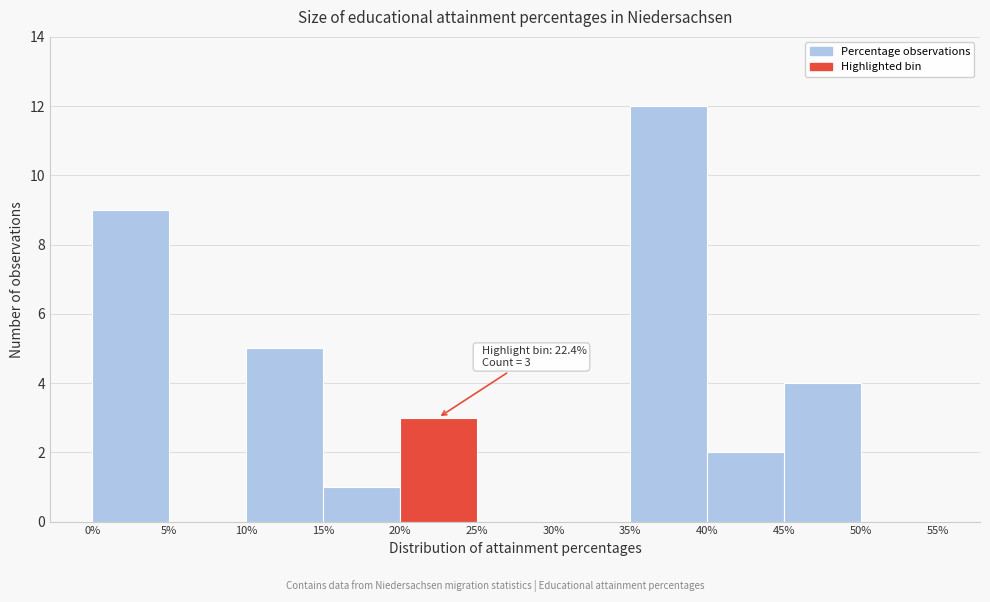

Over which range of the x-axis is the bar tallest?

35% to 40%